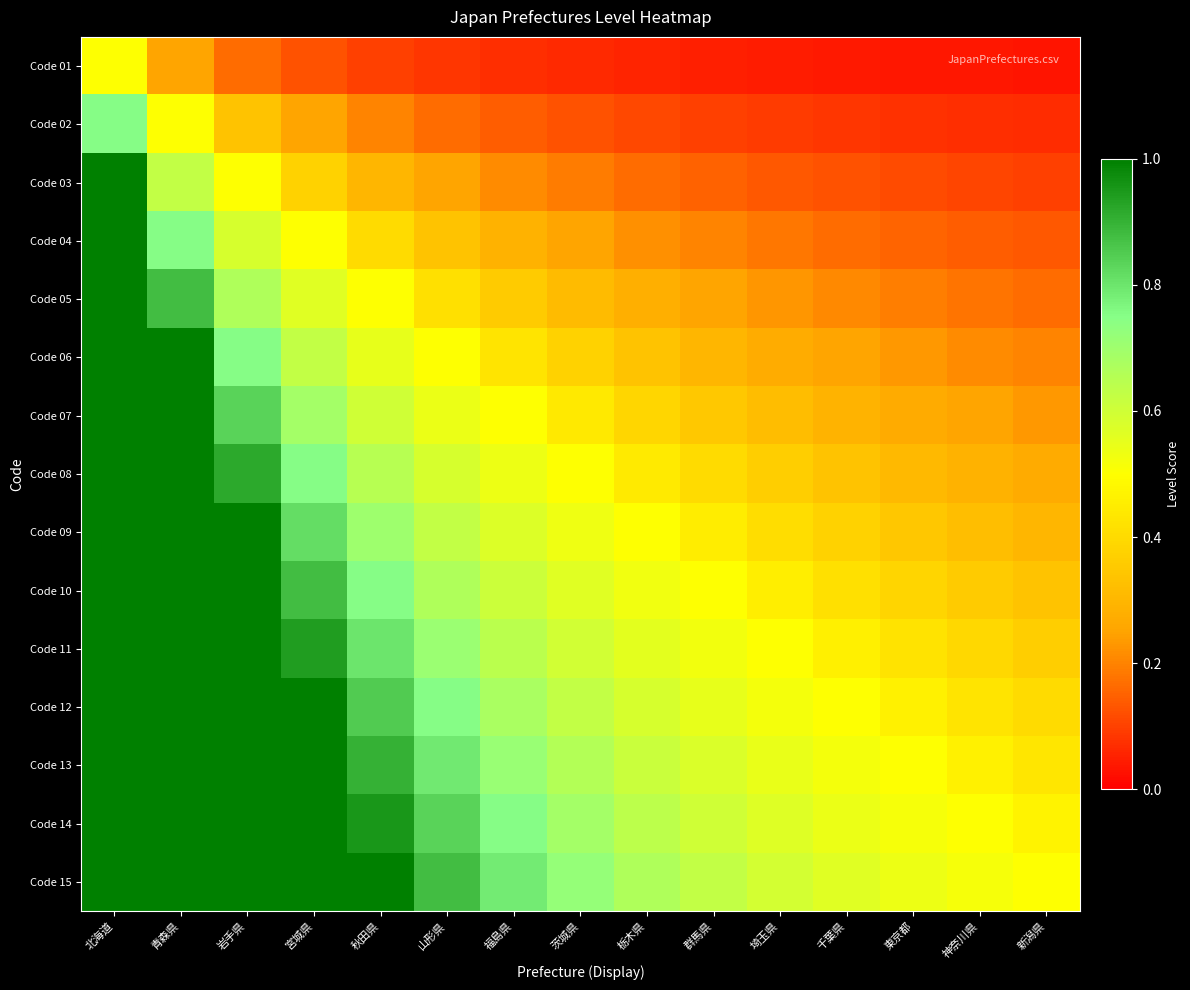

Reading left to right, extract all data points from this chart.

Code 01: 北海道=0.5	青森県=0.2	岩手県=0.2	宮城県=0.1	秋田県=0.1	山形県=0.1	福島県=0.1	茨城県=0.1	栃木県=0.1	群馬県=0.1	埼玉県=0.0	千葉県=0.0	東京都=0.0	神奈川県=0.0	新潟県=0.0
Code 02: 北海道=0.8	青森県=0.5	岩手県=0.3	宮城県=0.2	秋田県=0.2	山形県=0.2	福島県=0.1	茨城県=0.1	栃木県=0.1	群馬県=0.1	埼玉県=0.1	千葉県=0.1	東京都=0.1	神奈川県=0.1	新潟県=0.1
Code 03: 北海道=1.0	青森県=0.6	岩手県=0.5	宮城県=0.4	秋田県=0.3	山形県=0.2	福島県=0.2	茨城県=0.2	栃木県=0.2	群馬県=0.1	埼玉県=0.1	千葉県=0.1	東京都=0.1	神奈川県=0.1	新潟県=0.1
Code 04: 北海道=1.0	青森県=0.8	岩手県=0.6	宮城県=0.5	秋田県=0.4	山形県=0.3	福島県=0.3	茨城県=0.2	栃木県=0.2	群馬県=0.2	埼玉県=0.2	千葉県=0.2	東京都=0.2	神奈川県=0.1	新潟県=0.1
Code 05: 北海道=1.0	青森県=0.9	岩手県=0.7	宮城県=0.6	秋田県=0.5	山形県=0.4	福島県=0.4	茨城県=0.3	栃木県=0.3	群馬県=0.2	埼玉県=0.2	千葉県=0.2	東京都=0.2	神奈川県=0.2	新潟県=0.2
Code 06: 北海道=1.0	青森県=1.0	岩手県=0.8	宮城県=0.6	秋田県=0.6	山形県=0.5	福島県=0.4	茨城県=0.4	栃木県=0.3	群馬県=0.3	埼玉県=0.3	千葉県=0.2	東京都=0.2	神奈川県=0.2	新潟県=0.2
Code 07: 北海道=1.0	青森県=1.0	岩手県=0.8	宮城県=0.7	秋田県=0.6	山形県=0.5	福島県=0.5	茨城県=0.4	栃木県=0.4	群馬県=0.3	埼玉県=0.3	千葉県=0.3	東京都=0.3	神奈川県=0.2	新潟県=0.2
Code 08: 北海道=1.0	青森県=1.0	岩手県=0.9	宮城県=0.8	秋田県=0.7	山形県=0.6	福島県=0.5	茨城県=0.5	栃木県=0.4	群馬県=0.4	埼玉県=0.4	千葉県=0.3	東京都=0.3	神奈川県=0.3	新潟県=0.3
Code 09: 北海道=1.0	青森県=1.0	岩手県=1.0	宮城県=0.8	秋田県=0.7	山形県=0.6	福島県=0.6	茨城県=0.5	栃木県=0.5	群馬県=0.5	埼玉県=0.4	千葉県=0.4	東京都=0.3	神奈川県=0.3	新潟県=0.3
Code 10: 北海道=1.0	青森県=1.0	岩手県=1.0	宮城県=0.9	秋田県=0.8	山形県=0.7	福島県=0.6	茨城県=0.6	栃木県=0.5	群馬県=0.5	埼玉県=0.5	千葉県=0.4	東京都=0.4	神奈川県=0.4	新潟県=0.3
Code 11: 北海道=1.0	青森県=1.0	岩手県=1.0	宮城県=0.9	秋田県=0.8	山形県=0.7	福島県=0.6	茨城県=0.6	栃木県=0.6	群馬県=0.5	埼玉県=0.5	千葉県=0.5	東京都=0.4	神奈川県=0.4	新潟県=0.4
Code 12: 北海道=1.0	青森県=1.0	岩手県=1.0	宮城県=1.0	秋田県=0.8	山形県=0.8	福島県=0.7	茨城県=0.6	栃木県=0.6	群馬県=0.6	埼玉県=0.5	千葉県=0.5	東京都=0.5	神奈川県=0.4	新潟県=0.4
Code 13: 北海道=1.0	青森県=1.0	岩手県=1.0	宮城県=1.0	秋田県=0.9	山形県=0.8	福島県=0.7	茨城県=0.7	栃木県=0.6	群馬県=0.6	埼玉県=0.5	千葉県=0.5	東京都=0.5	神奈川県=0.5	新潟県=0.4
Code 14: 北海道=1.0	青森県=1.0	岩手県=1.0	宮城県=1.0	秋田県=0.9	山形県=0.8	福島県=0.8	茨城県=0.7	栃木県=0.6	群馬県=0.6	埼玉県=0.6	千葉県=0.5	東京都=0.5	神奈川県=0.5	新潟県=0.5
Code 15: 北海道=1.0	青森県=1.0	岩手県=1.0	宮城県=1.0	秋田県=1.0	山形県=0.9	福島県=0.8	茨城県=0.7	栃木県=0.7	群馬県=0.6	埼玉県=0.6	千葉県=0.6	東京都=0.5	神奈川県=0.5	新潟県=0.5